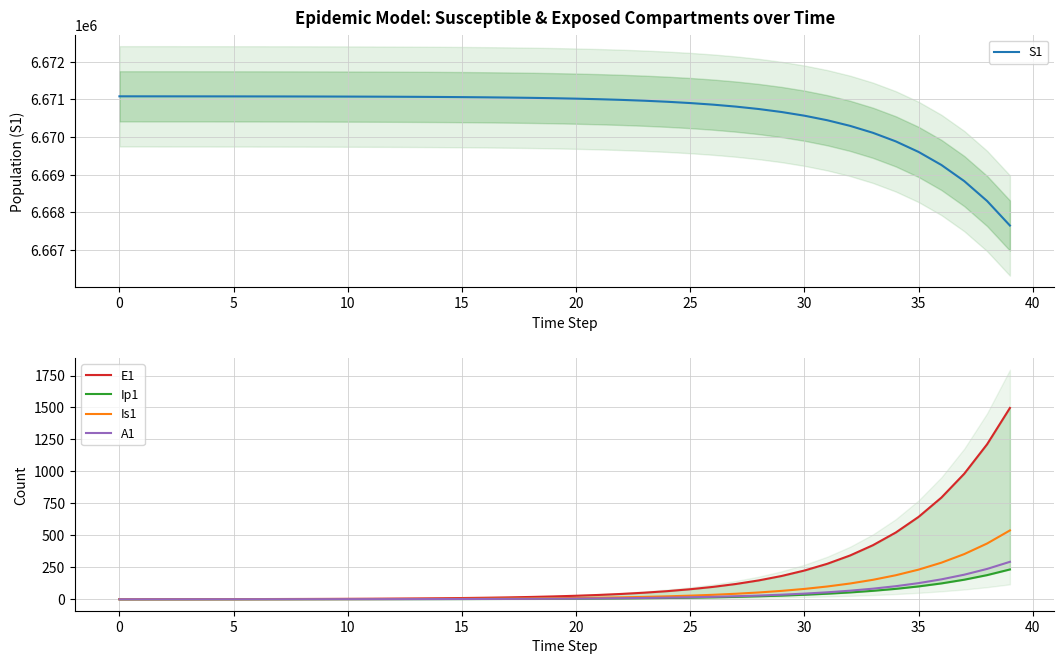

The value of E1 at 32 is 342.4. True or false?

True